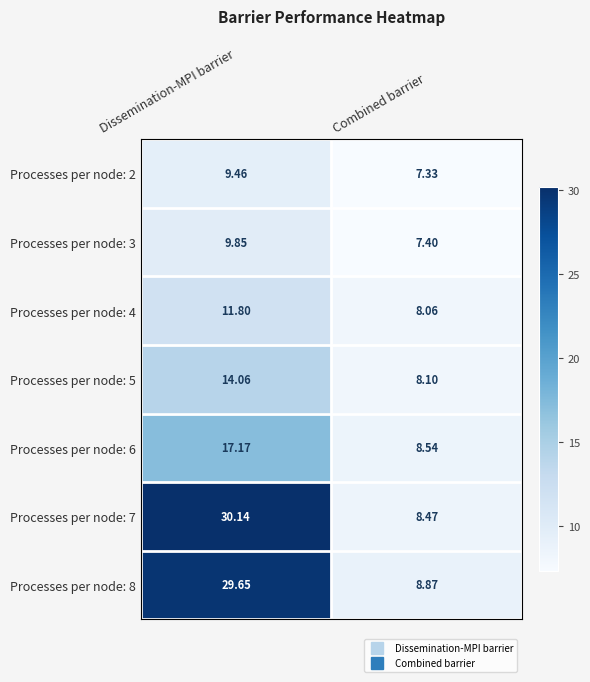

At how many categories does at least one series exceed 10?

1